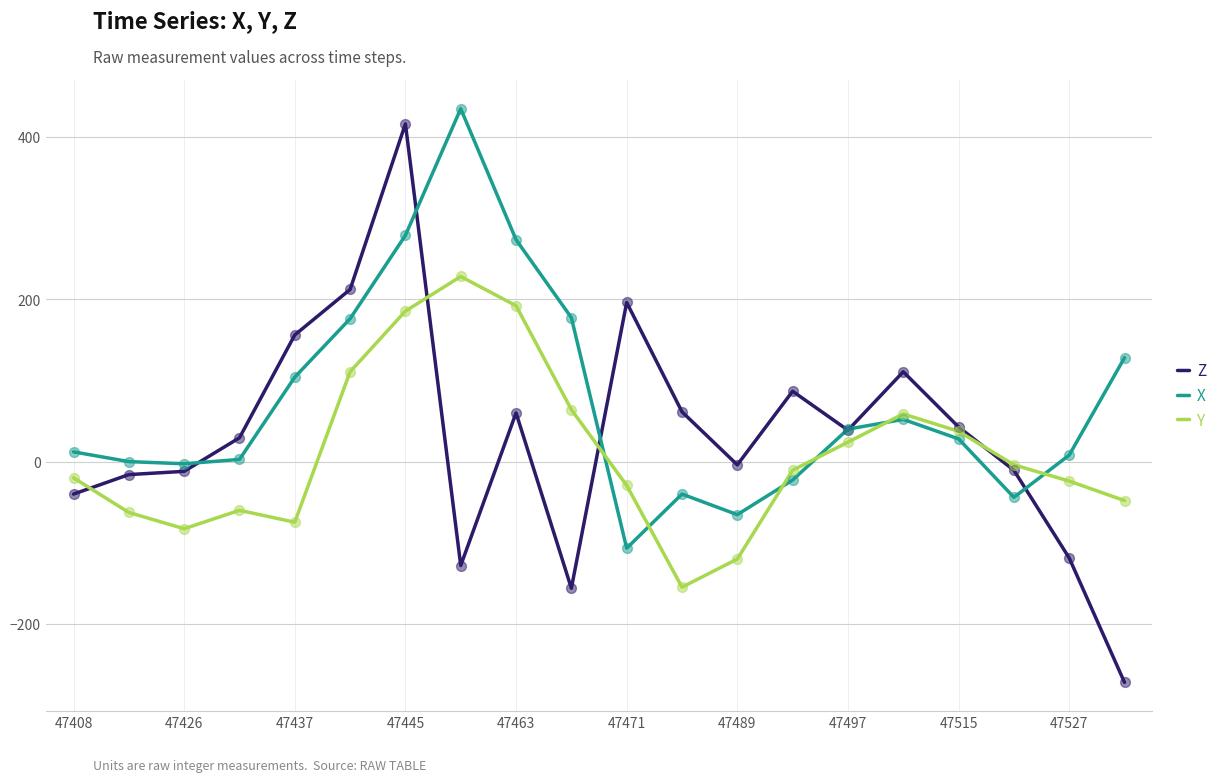

What is the maximum value shown in the chart?

434.7